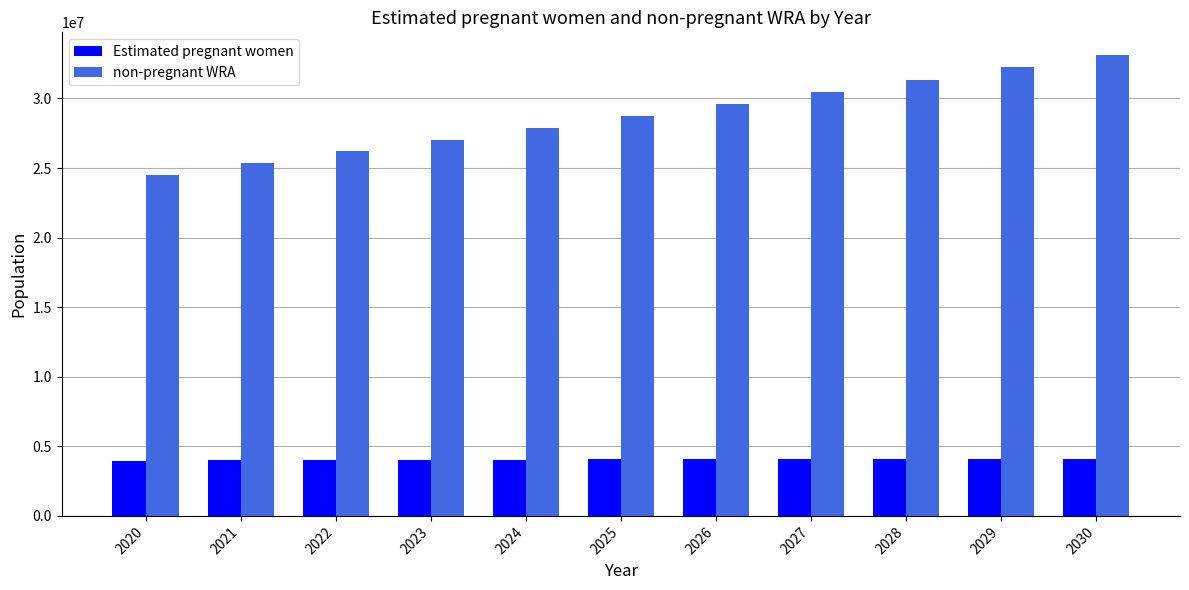

At which category does the chart reach its peak across all series?

2030